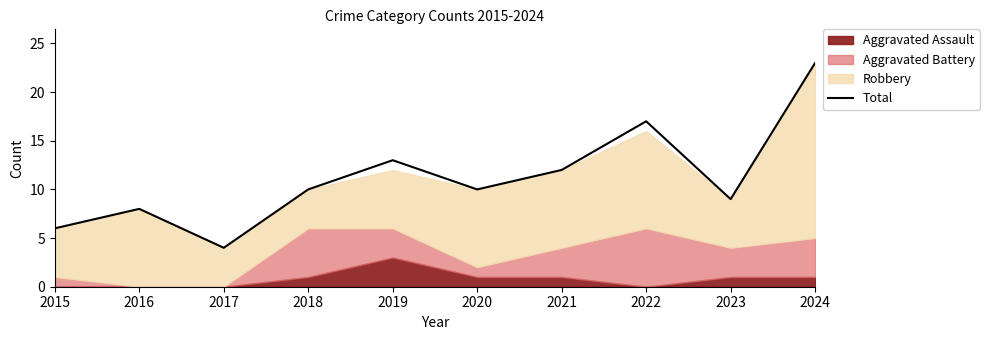

What is the maximum value shown in the chart?

23